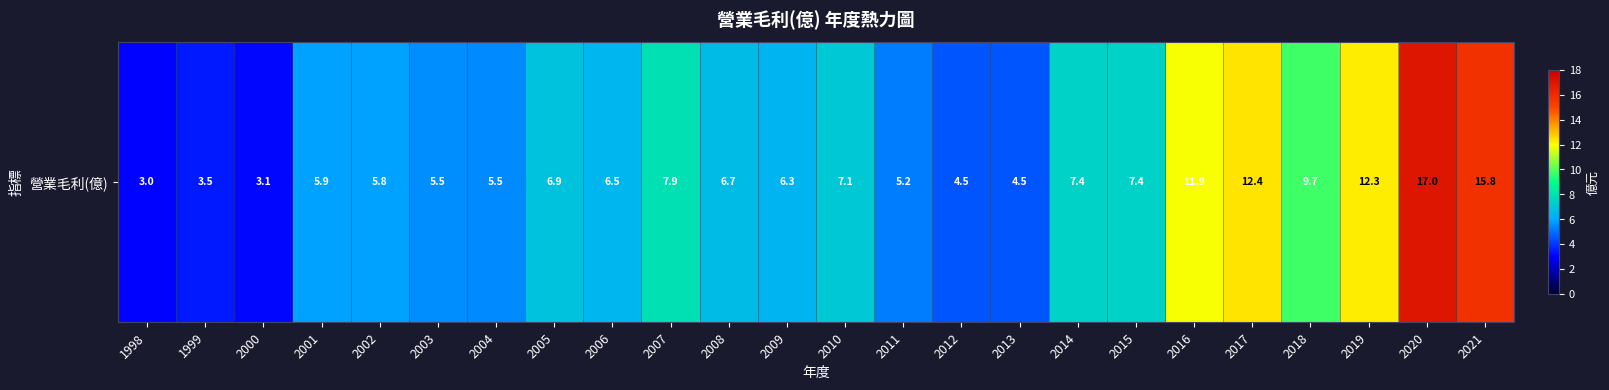

Count the number of values greater than 6.

14